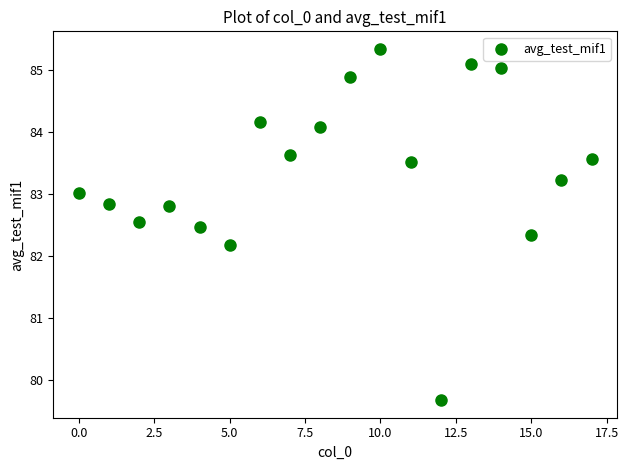

What Y value in the scatter plot is closest to 82?

82.2